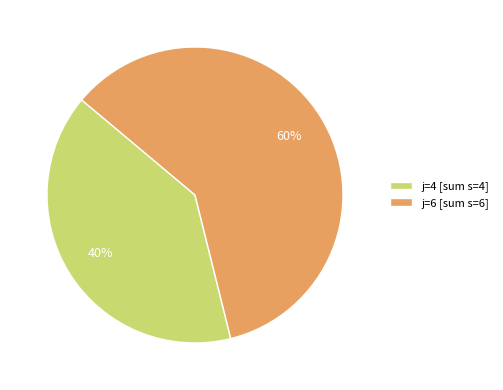

Which category has the smallest portion of the pie?

j=4 [sum s=4]